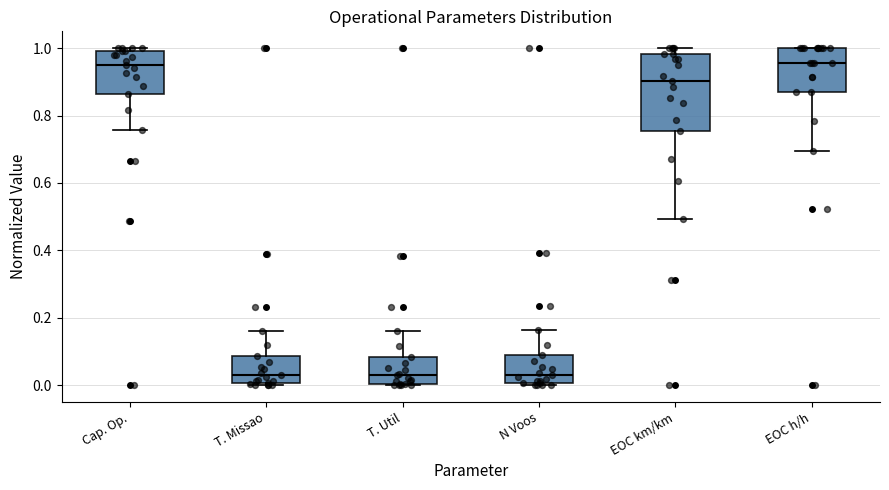

Where does the median line of the box for T. Missao sit on the y-axis? The values are not printed on the chart, so give them approximately, as read against the axis.

0.02